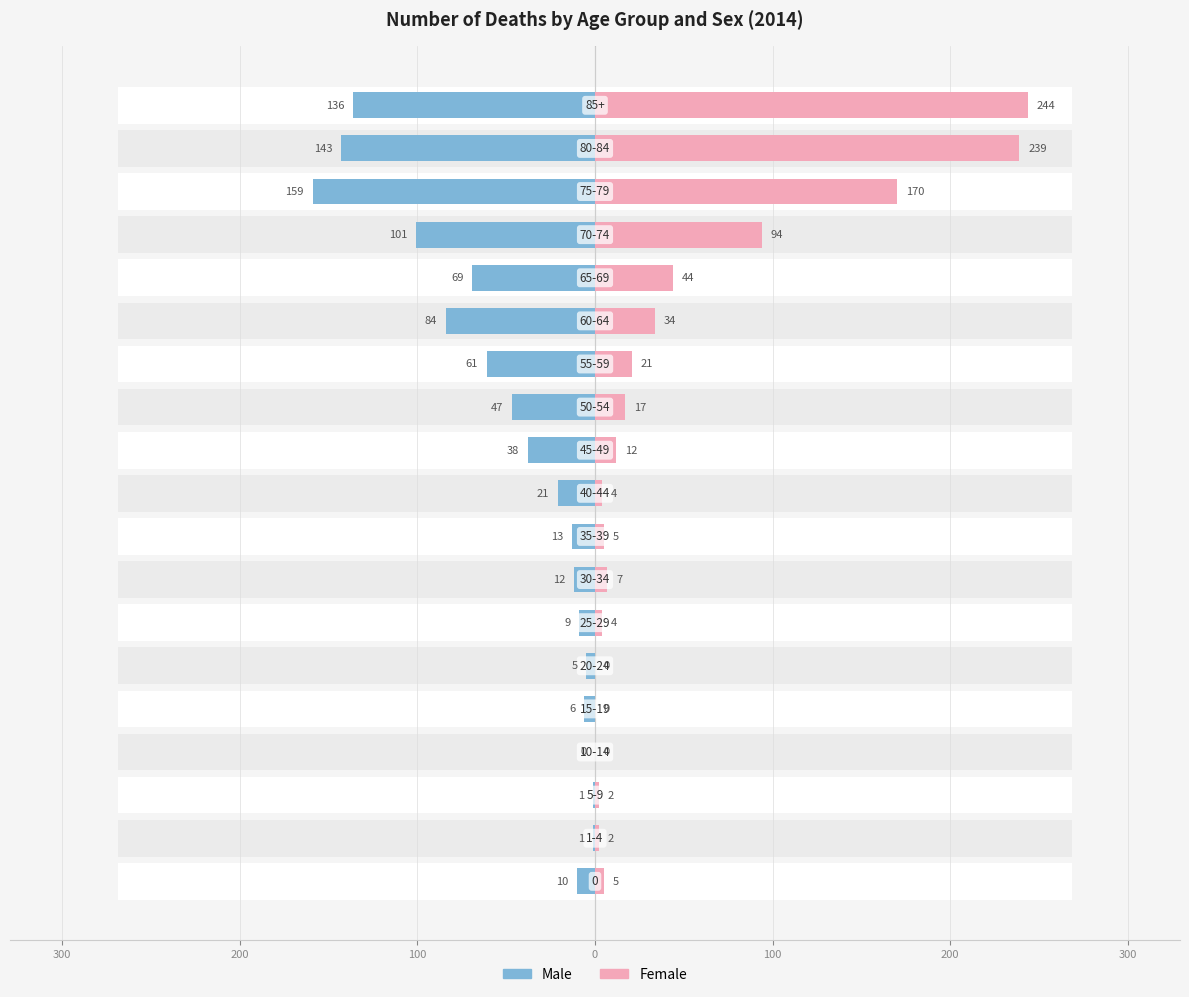

Reading left to right, what are all the values shown in this chart?

Male: -10	-1	-1	0	-6	-5	-9	-12	-13	-21	-38	-47	-61	-84	-69	-101	-159	-143	-136
Female: 5	2	2	0	0	0	4	7	5	4	12	17	21	34	44	94	170	239	244